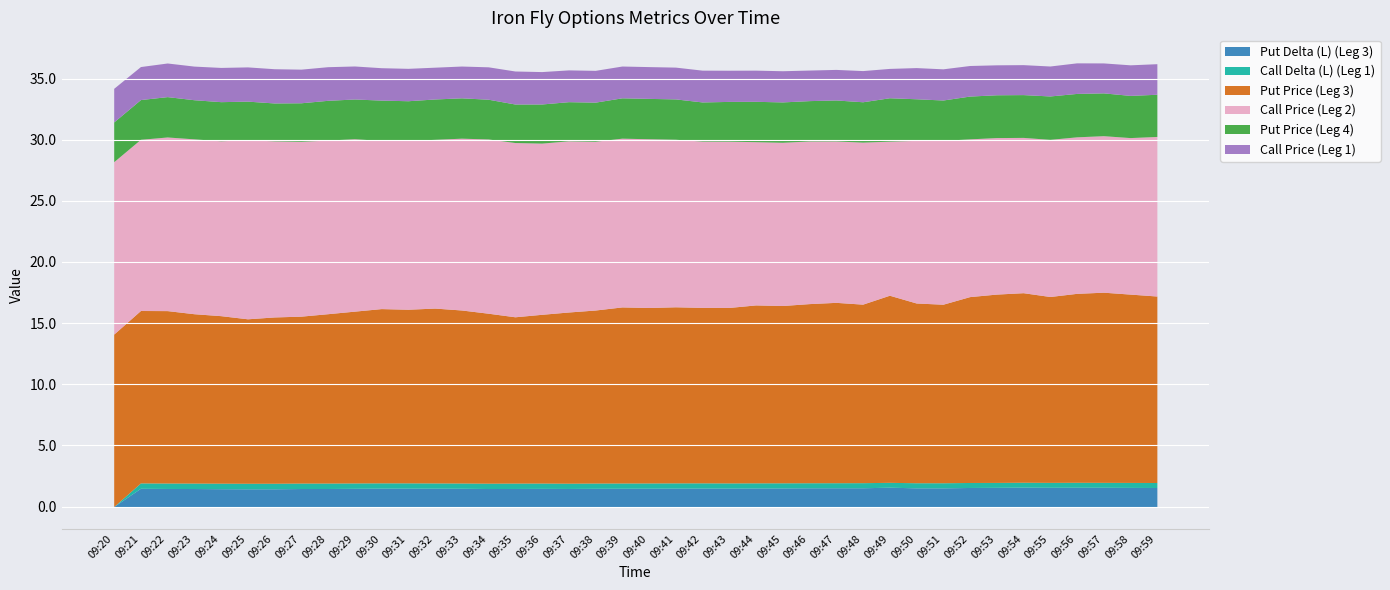

Rank the series by their maximum value, from lowest to highest.

Call Delta (L) (Leg 1), Put Delta (L) (Leg 3), Call Price (Leg 1), Put Price (Leg 4), Call Price (Leg 2), Put Price (Leg 3)